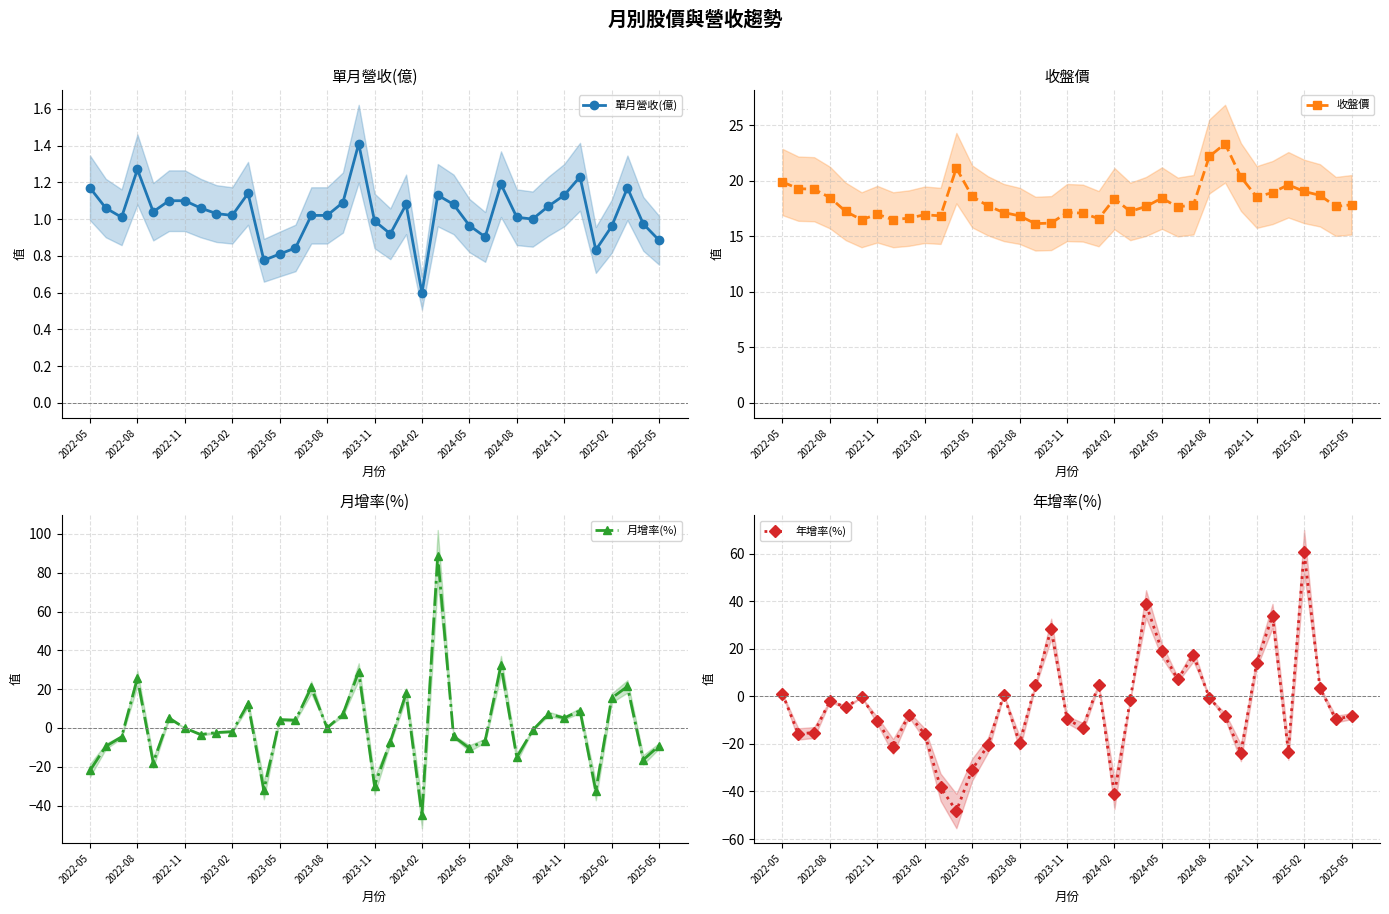

Is it true that 單月營收(億) equals 0.5 at 2025-02?

False